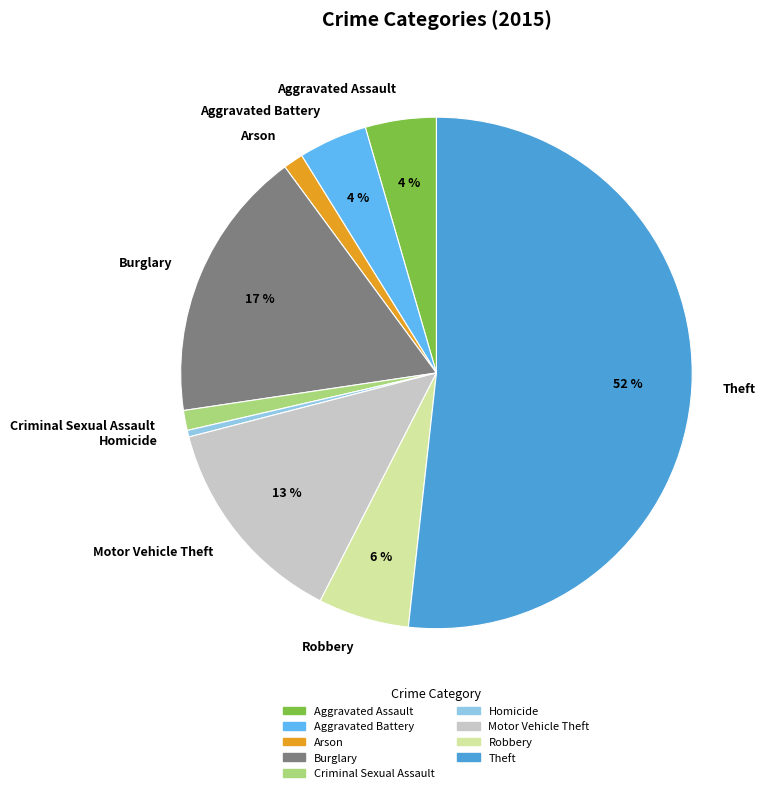

Is there a majority slice in this chart?

Yes